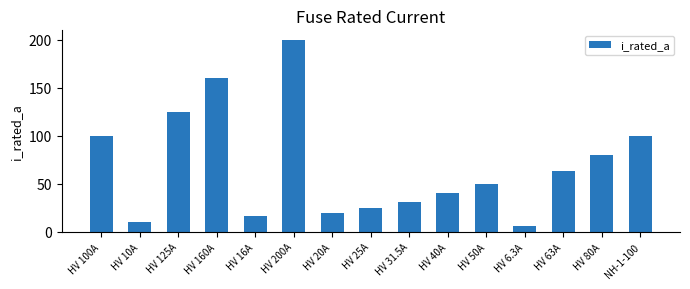

The value at HV 160A is 160.0. True or false?

True